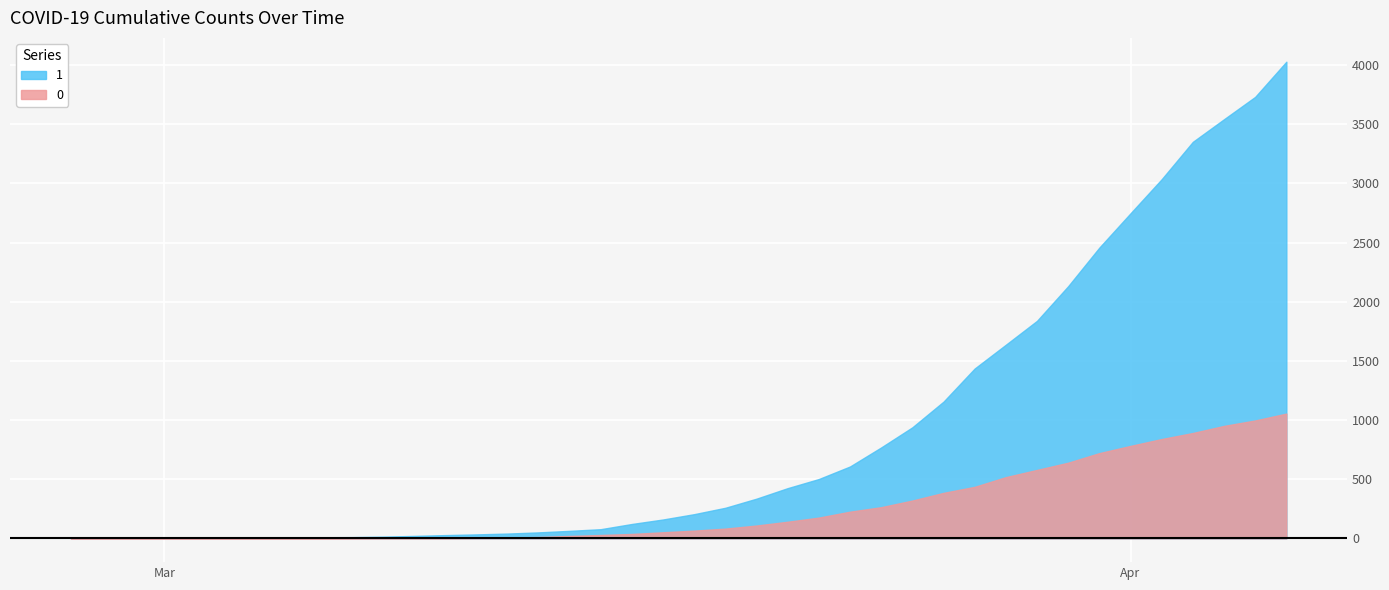

What are all the series names shown in the legend?

1, 0